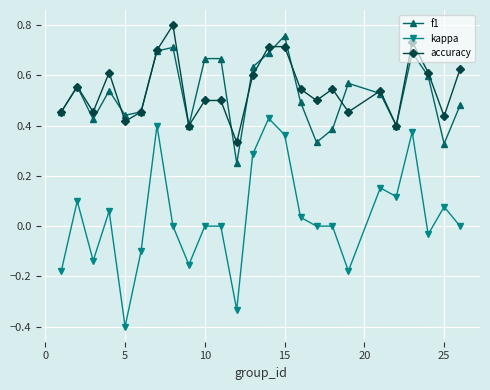

True or false: f1 and kappa intersect in this chart.

False